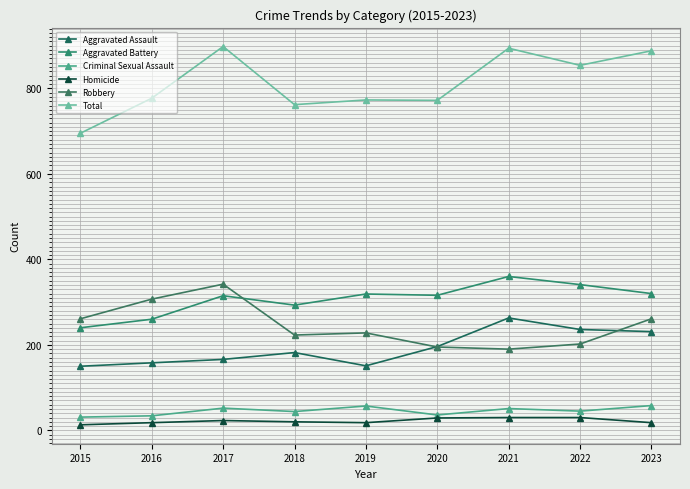

True or false: Robbery has a value of 223 at 2018.

True